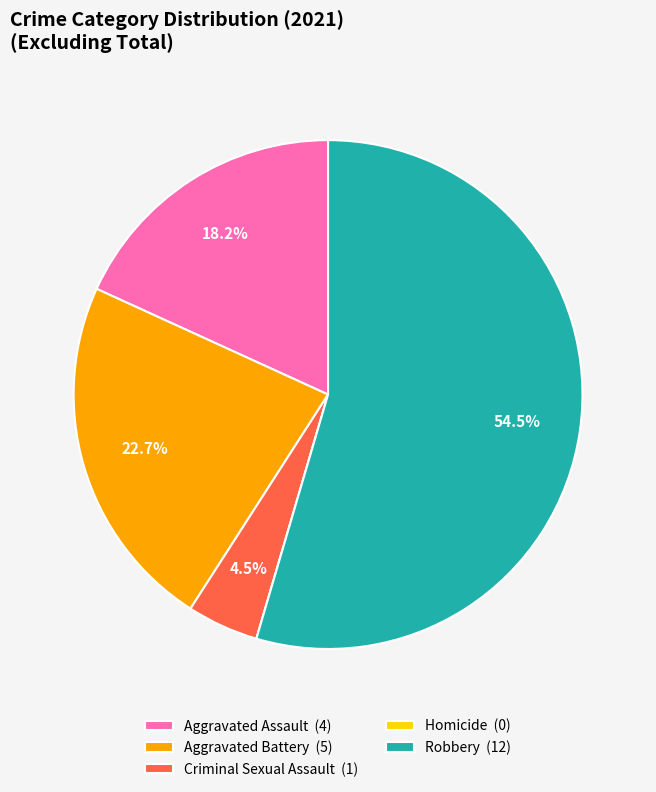

Combined, what portion of the pie is Robbery (12) and Criminal Sexual Assault (1)?

59.1%